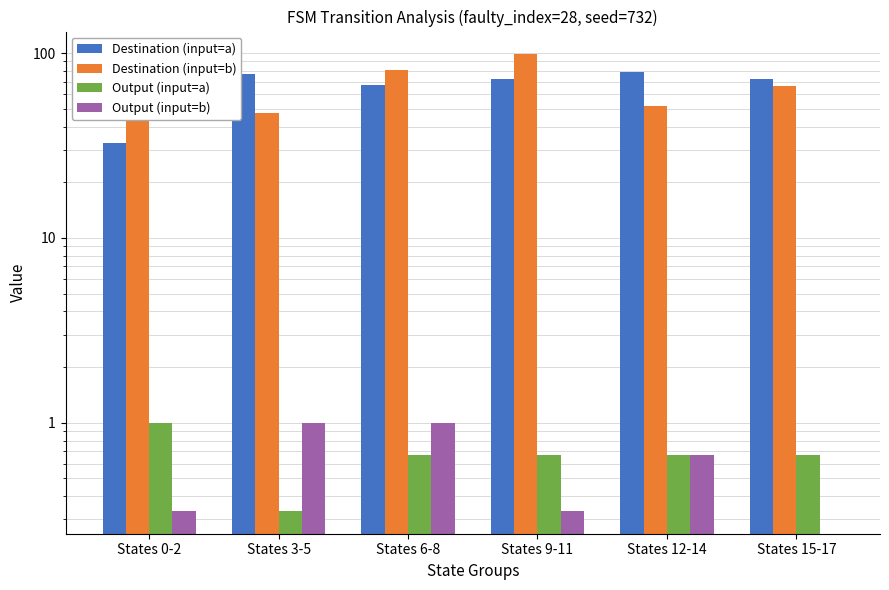

Is it true that Output (input=a) equals 0.3 at States 3-5?

True